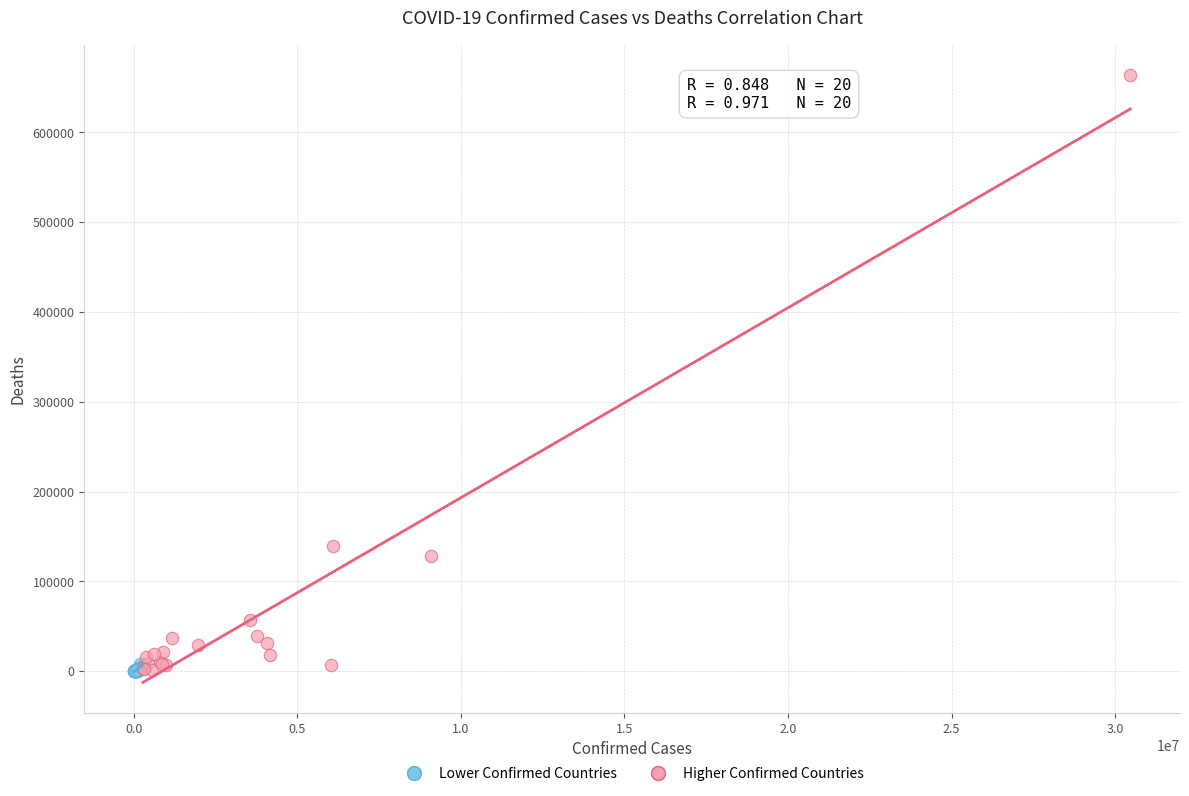

Which series has the widest spread of Y values?

Higher Confirmed Countries